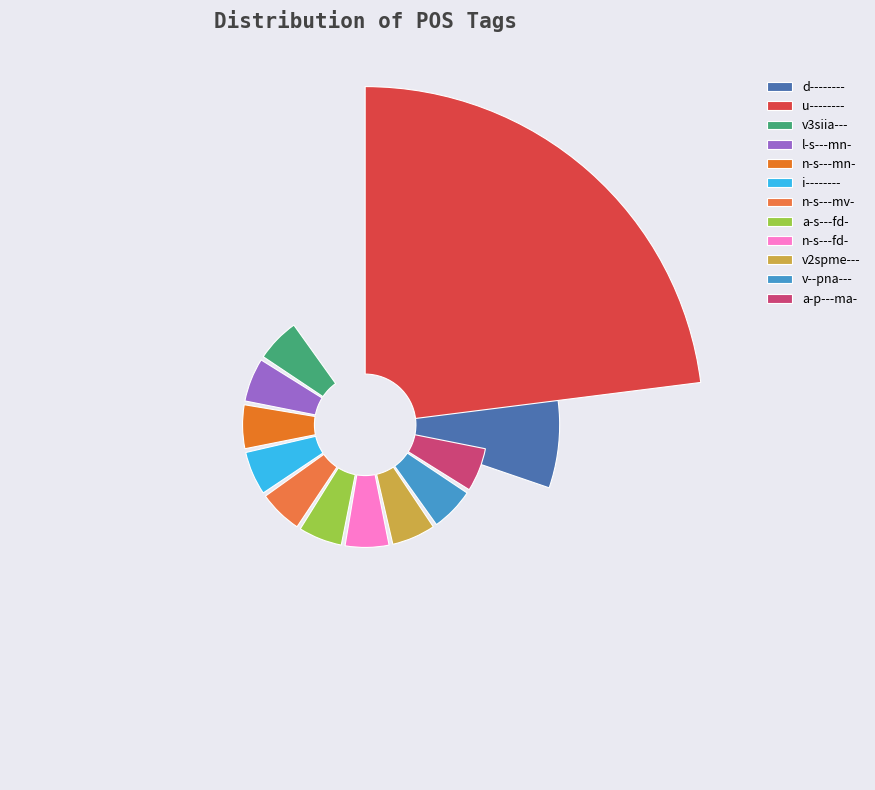

How many slices are in this pie chart?

12